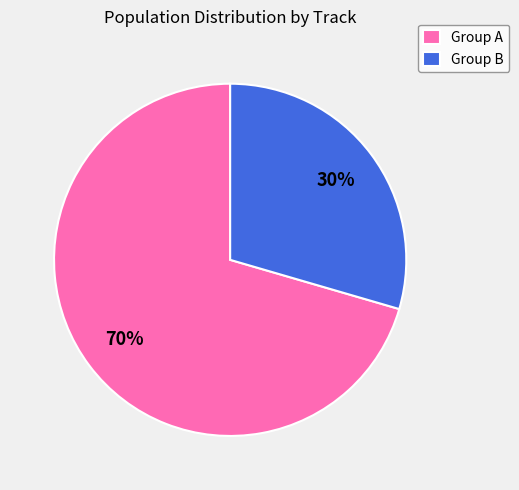

Which category has the smallest portion of the pie?

Group B